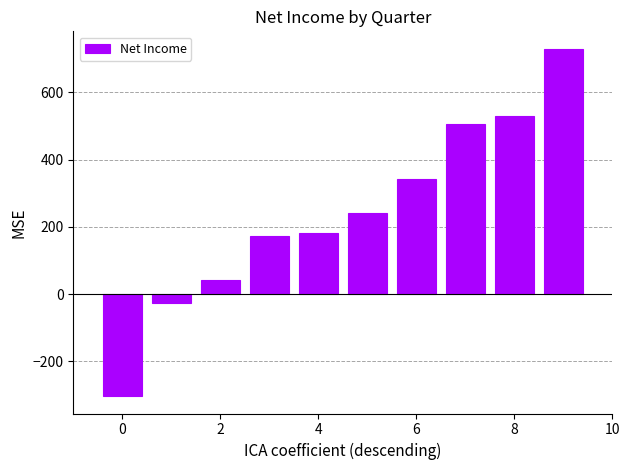

How many positive values are there?

8